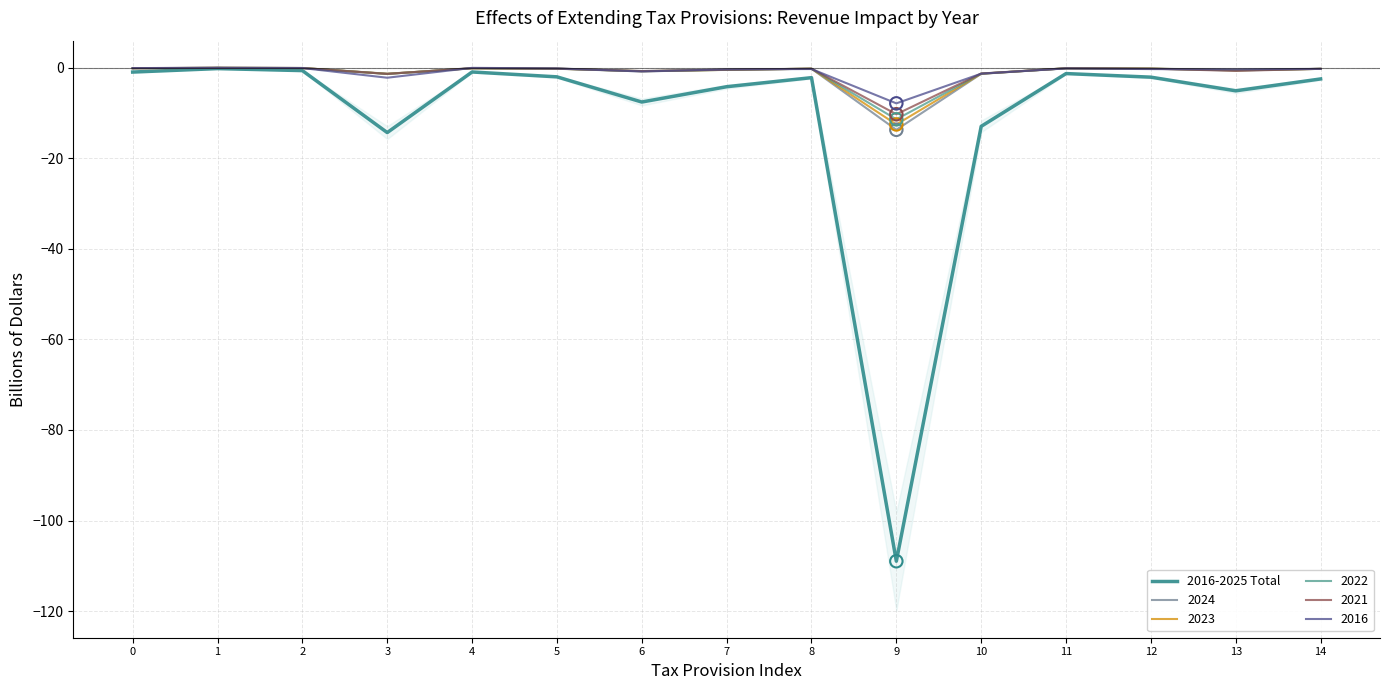

What is the change in value from 2 to 3?

-13.7